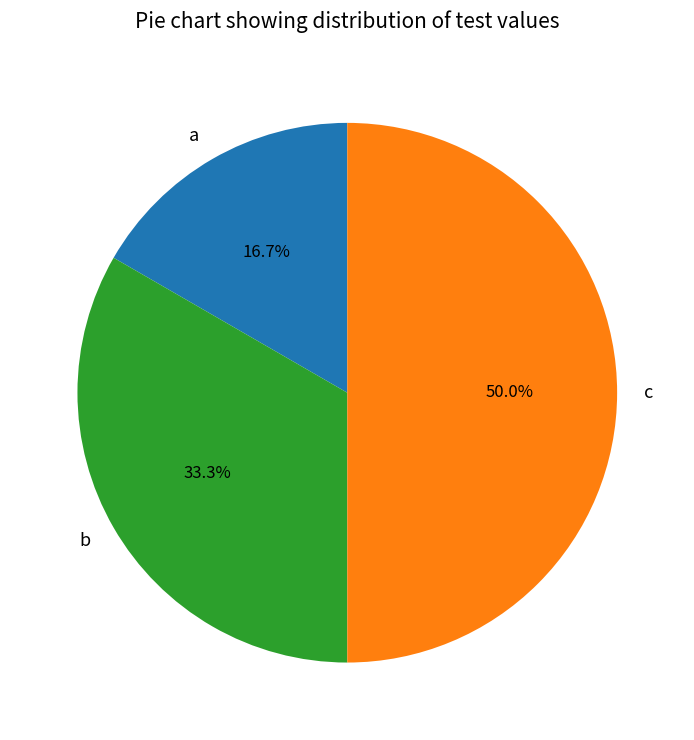

Is it true that b is 33% of the pie?

True